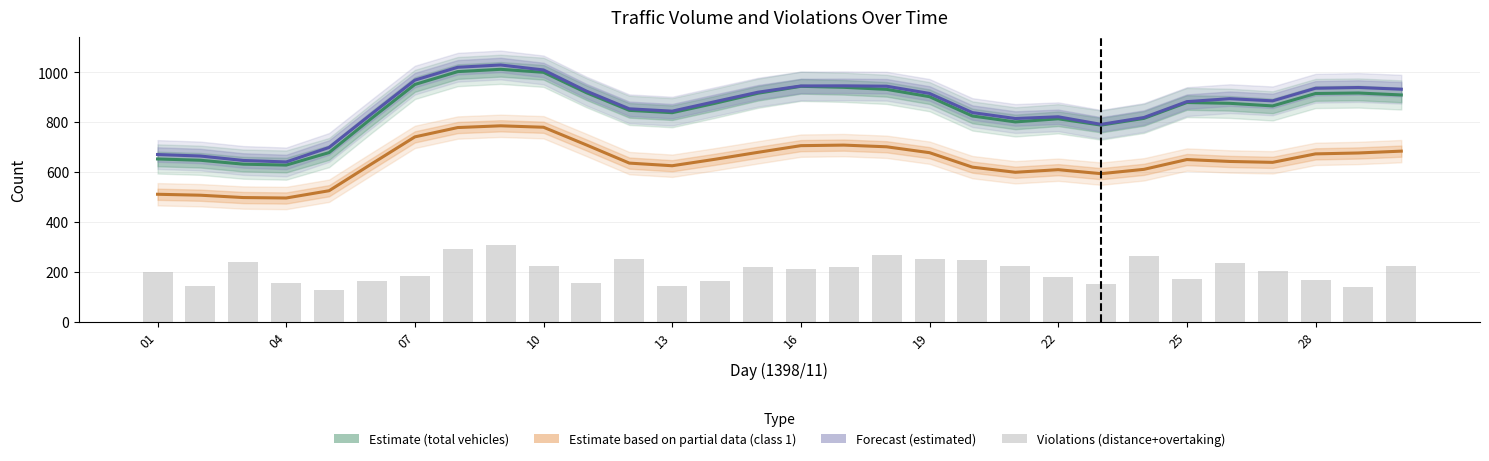

Is the value of تعداد تخلف فاصله+سبقت غیر مجاز at 20 greater than the value of تعداد برآورد شده (Forecast) at 24?

No